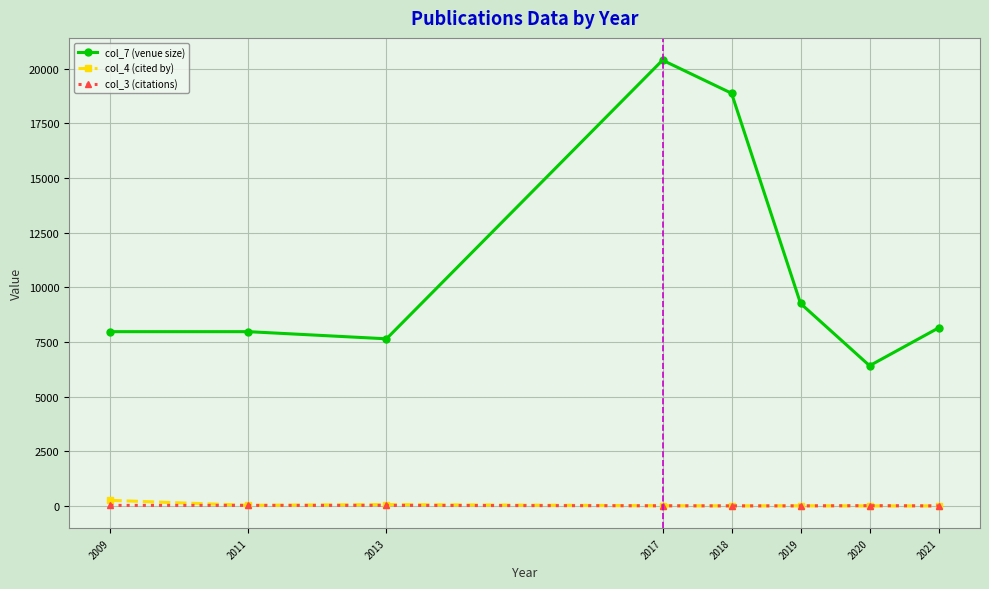

Which series has the widest spread of values?

col_7 (venue size)